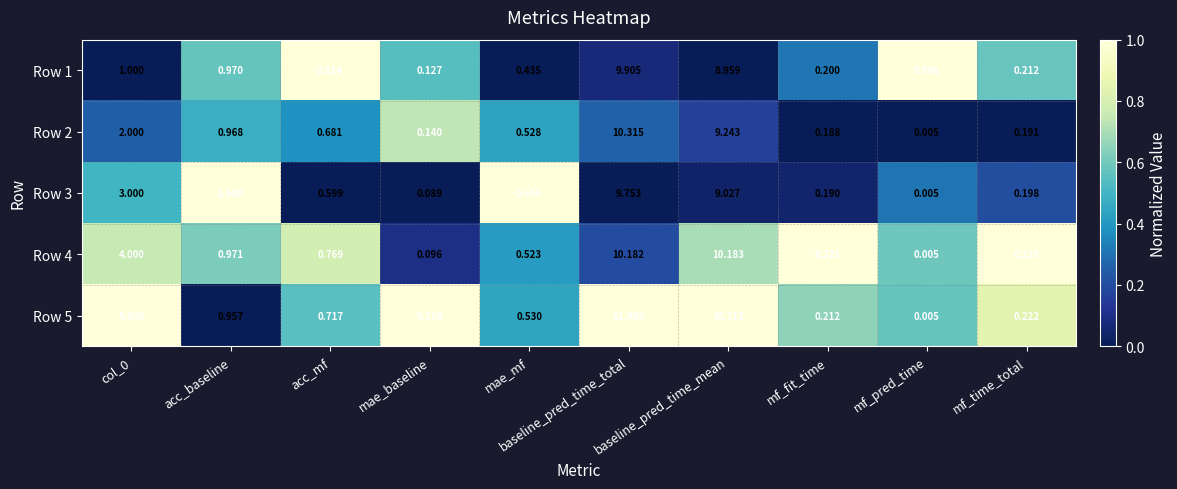

Which label corresponds to the smallest value in the chart?

mf_pred_time